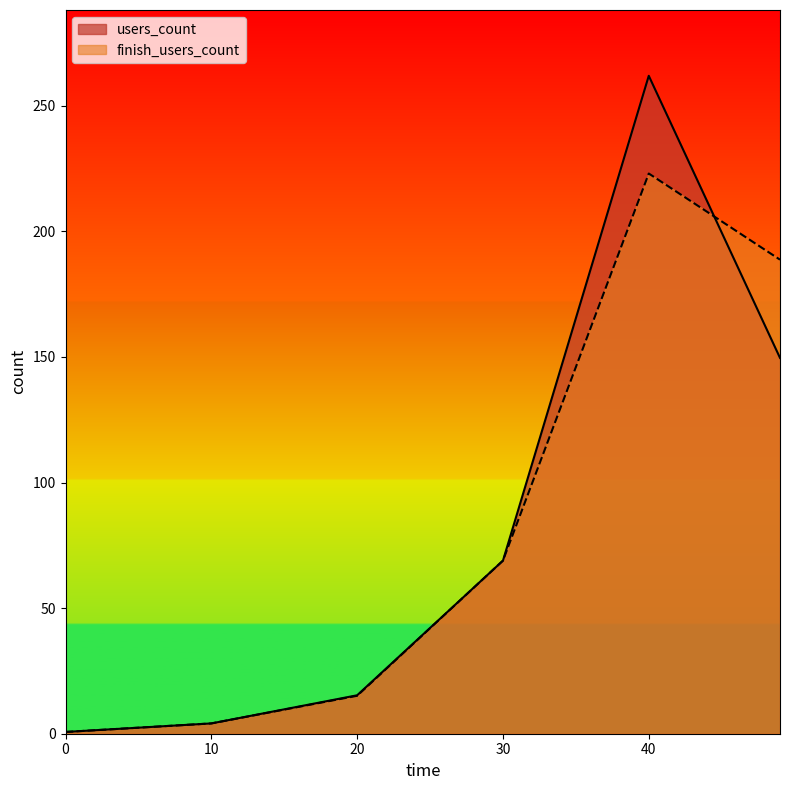

How many categories are shown in the chart?

6